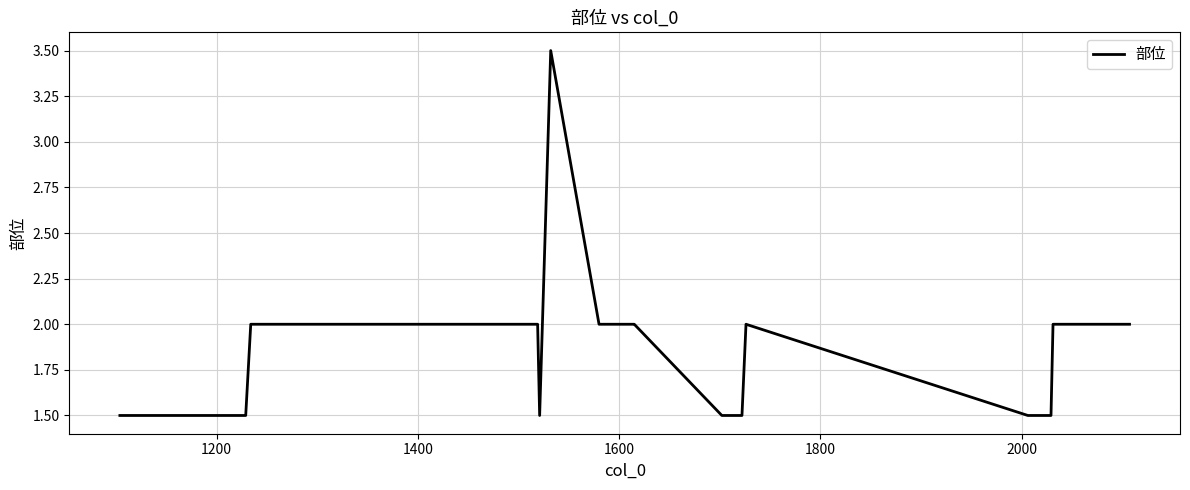

What is the difference between the maximum and minimum values?

2.0